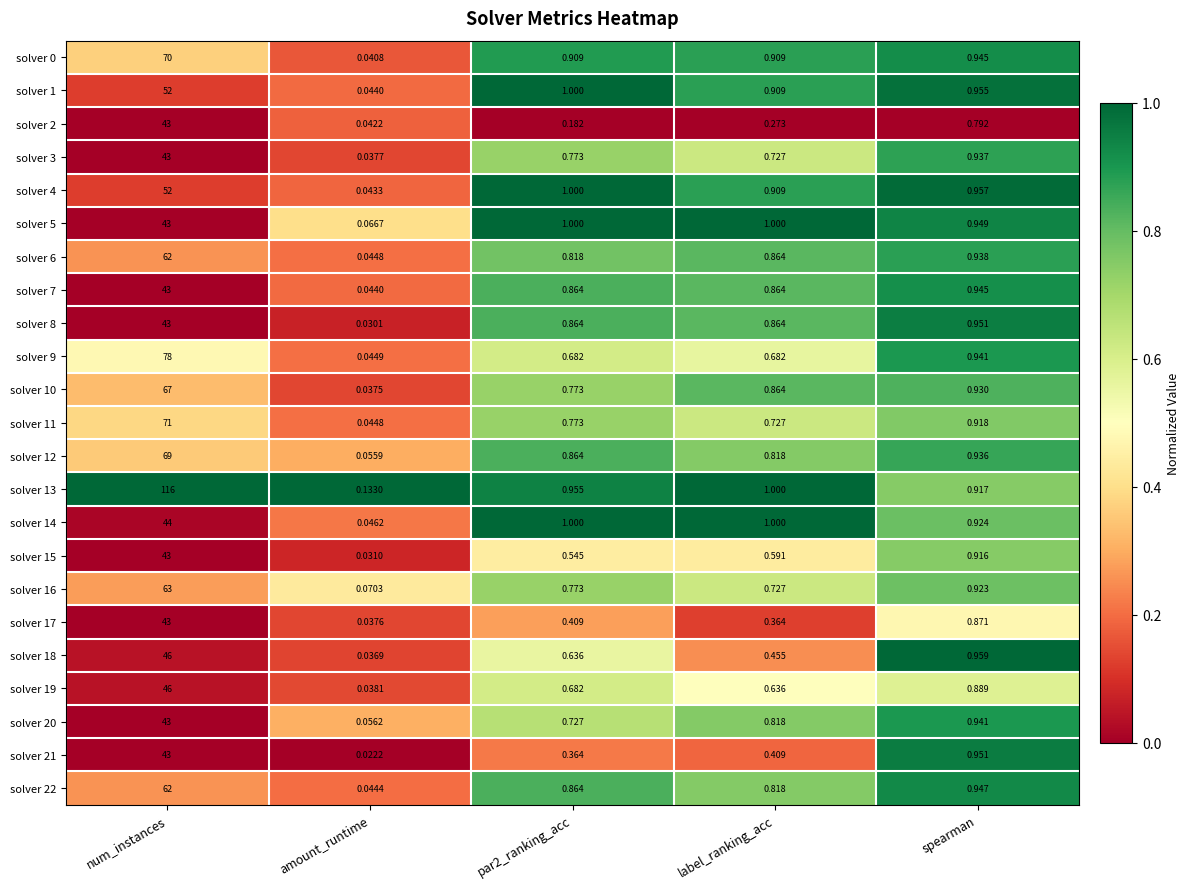

Is the value of solver 22 at amount_runtime greater than the value of solver 9 at label_ranking_acc?

No